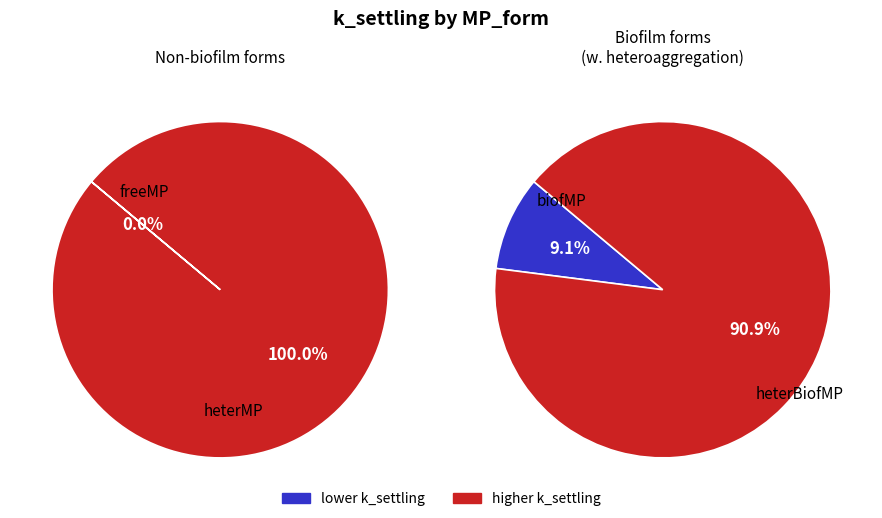

Which category has the smallest portion of the pie?

freeMP